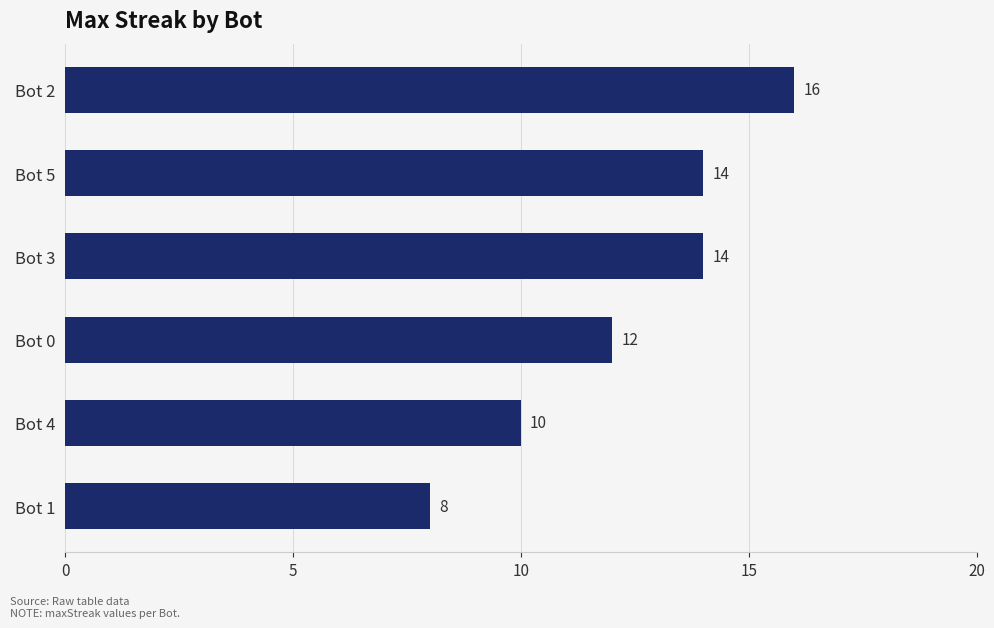

Reading bottom to top, transcribe all the data shown in this chart.

Bot 1=8	Bot 4=10	Bot 0=12	Bot 3=14	Bot 5=14	Bot 2=16